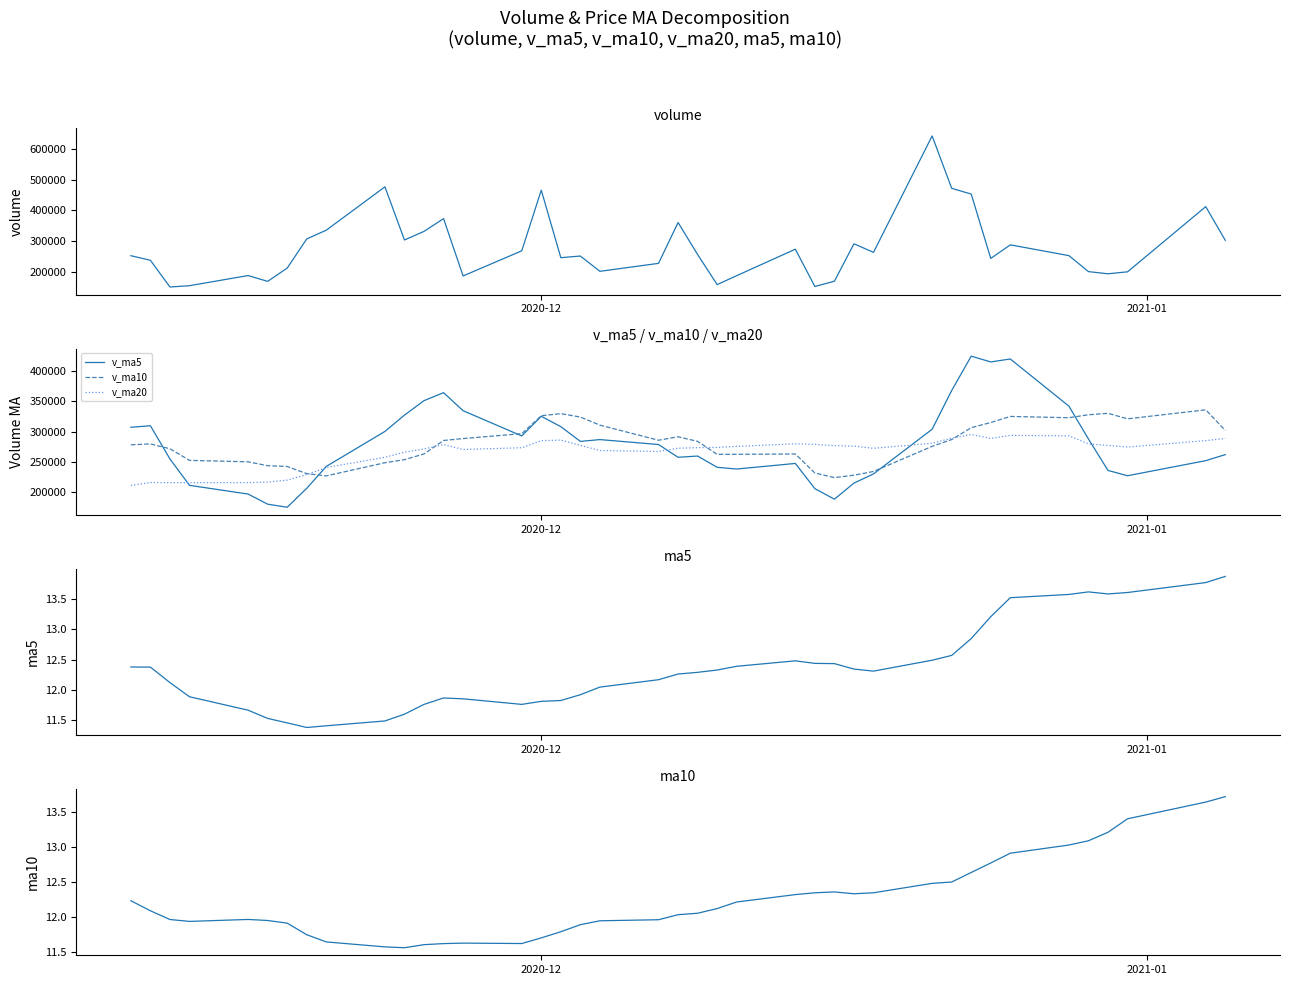

What is the lowest value of the v_ma10 series?

223903.5